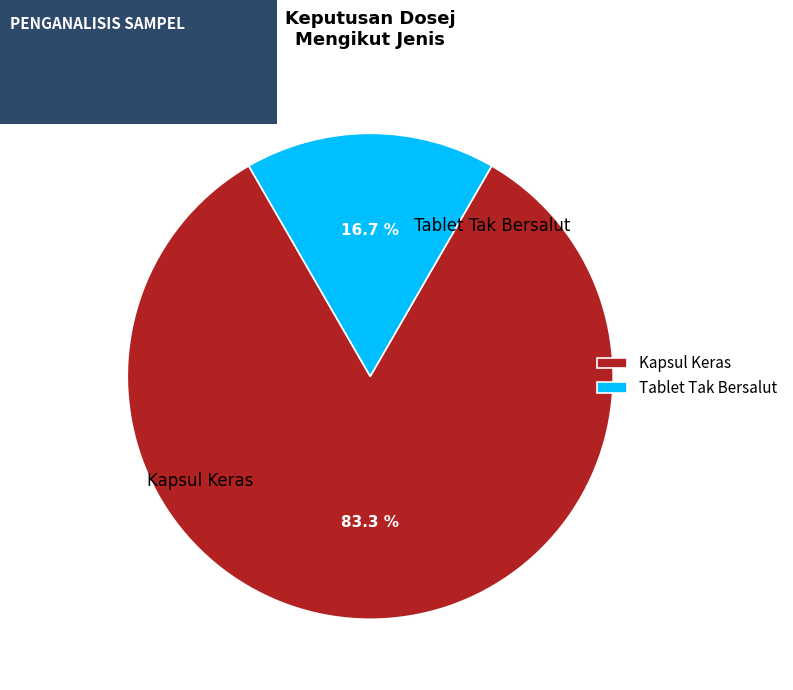

What is the largest slice in the pie chart?

Kapsul Keras